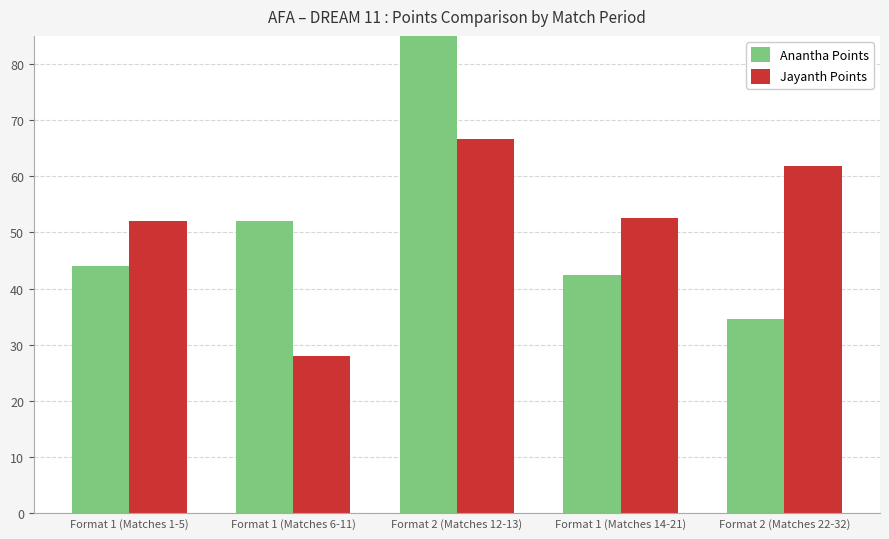

Is it true that Anantha Points equals 52.0 at Format 1 (Matches 6-11)?

True